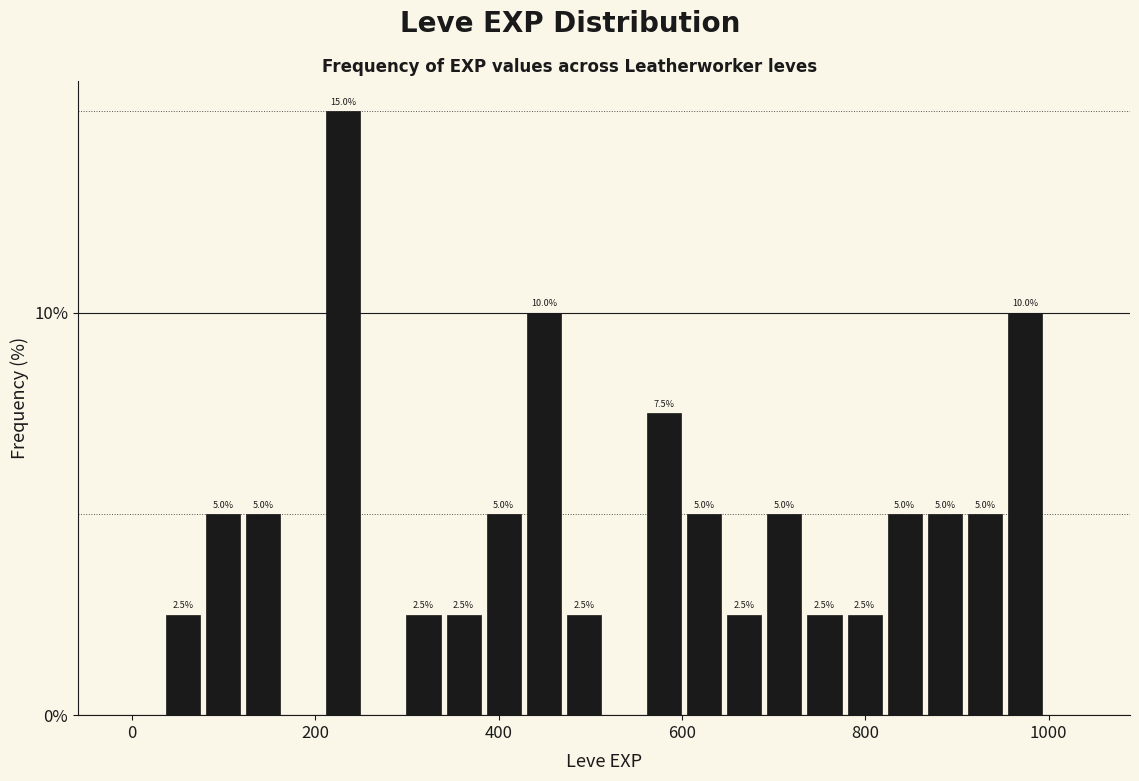

Read against the x-axis, roughly where is the centre of the tallest bar?

240